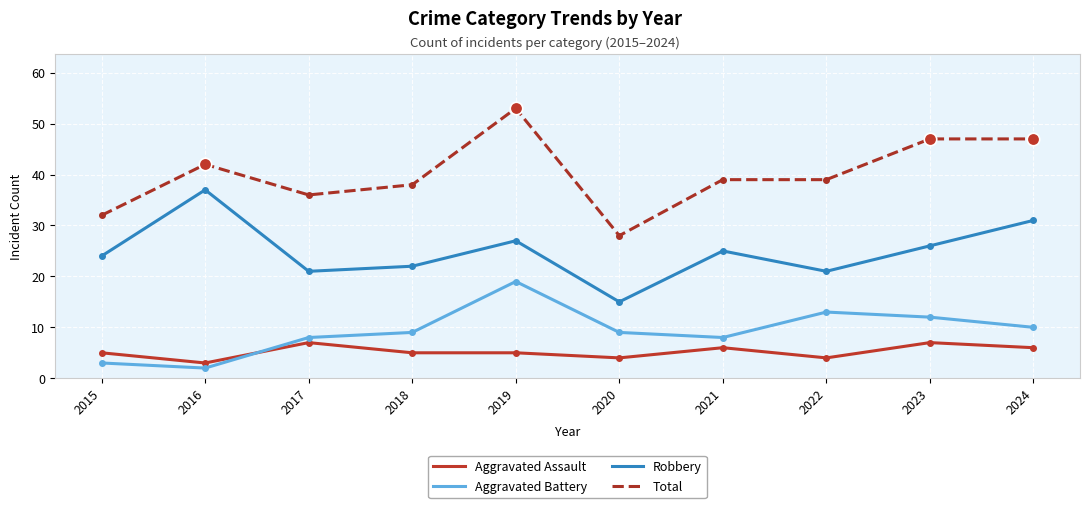

What is the average value of the Aggravated Assault series?

5